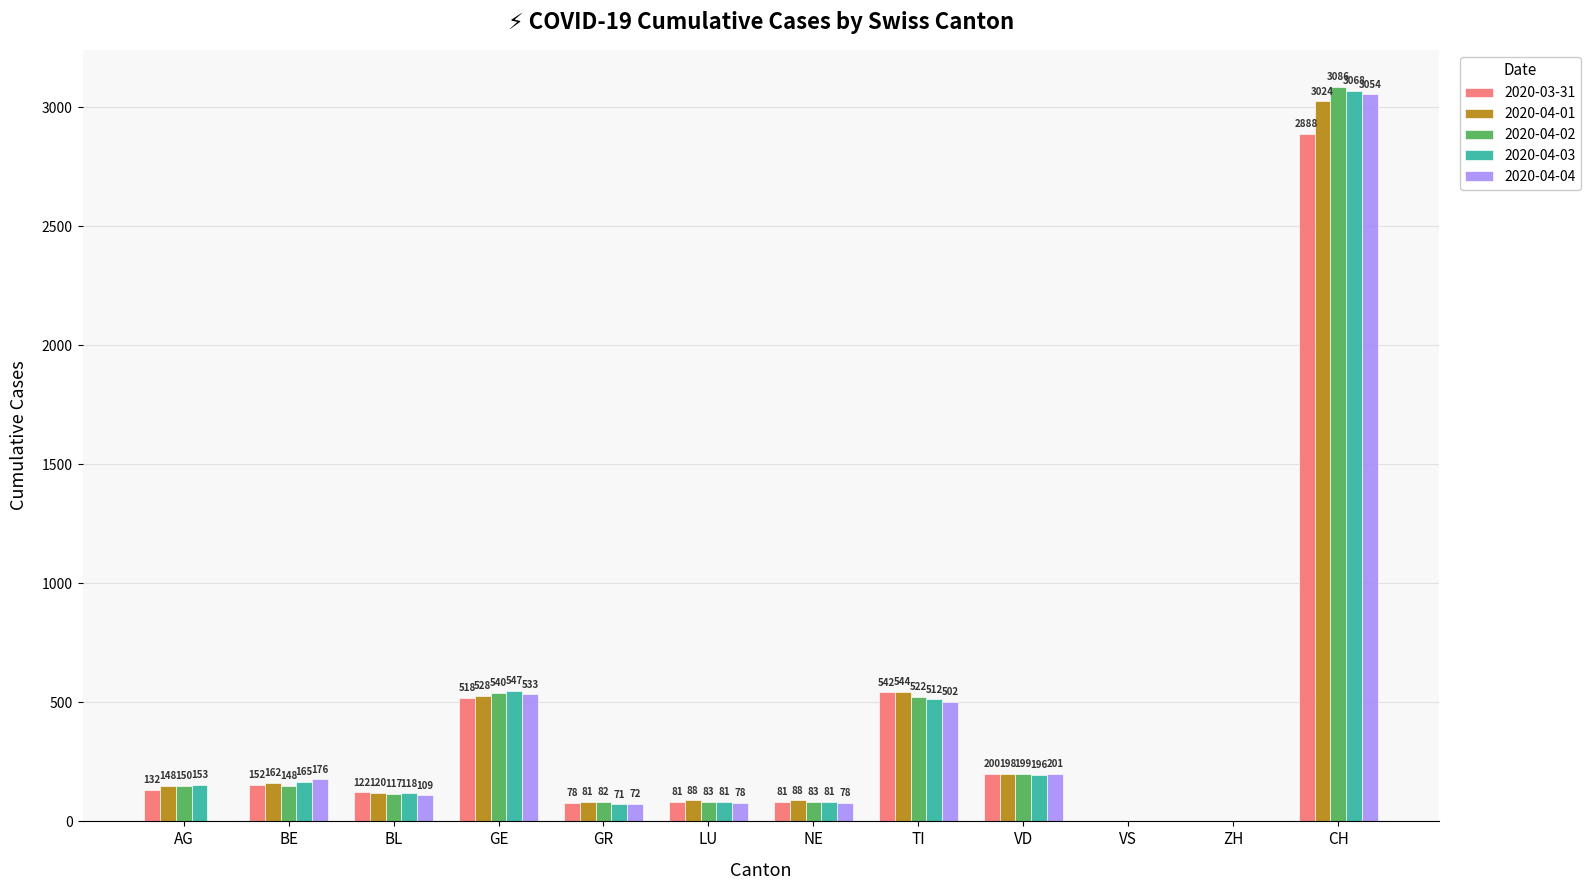

Between TI and CH, which series saw the biggest shift?

2020-04-02